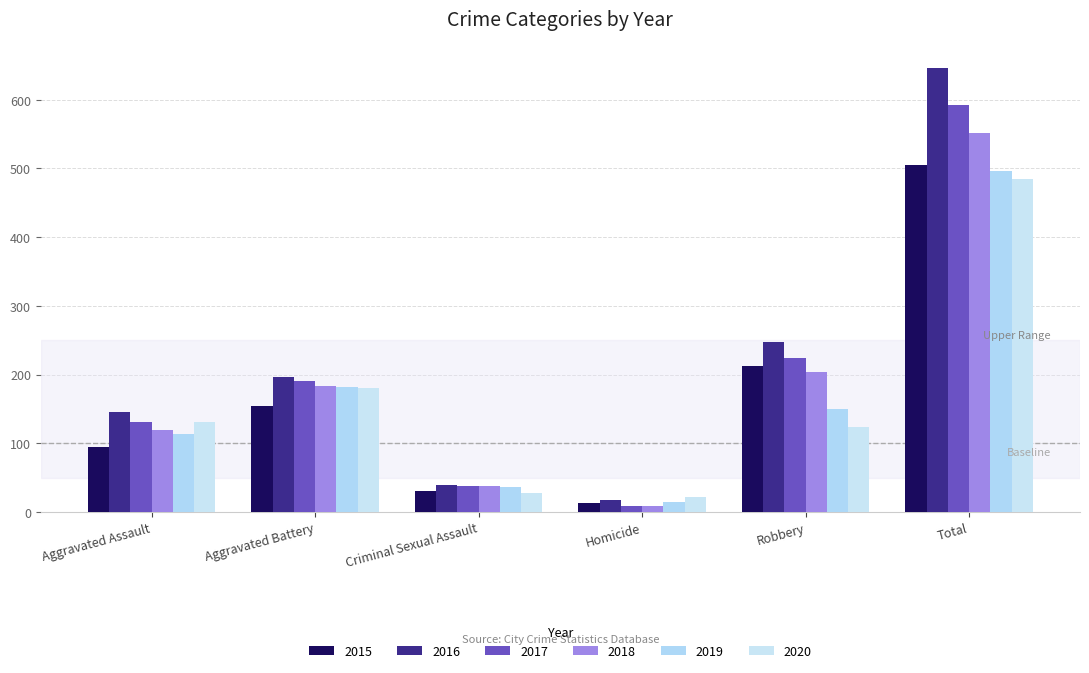

What is the maximum value shown in the chart?

646